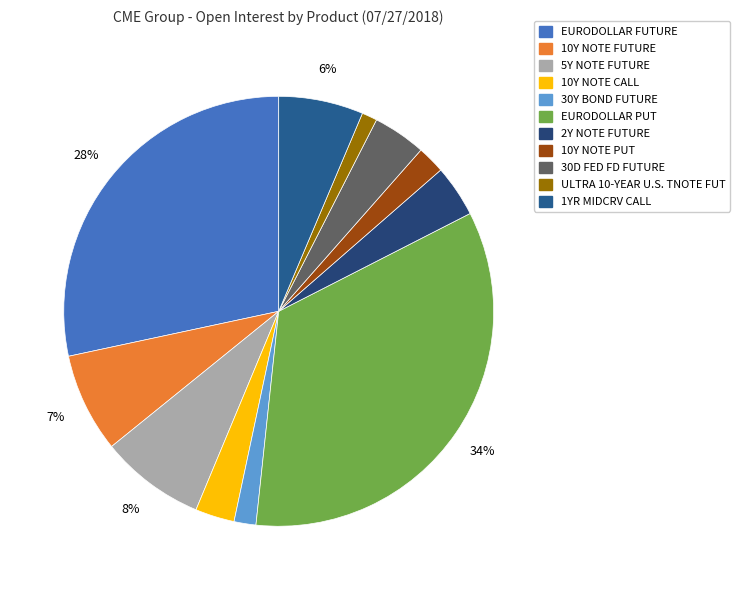

Which category has the biggest portion of the pie?

EURODOLLAR PUT